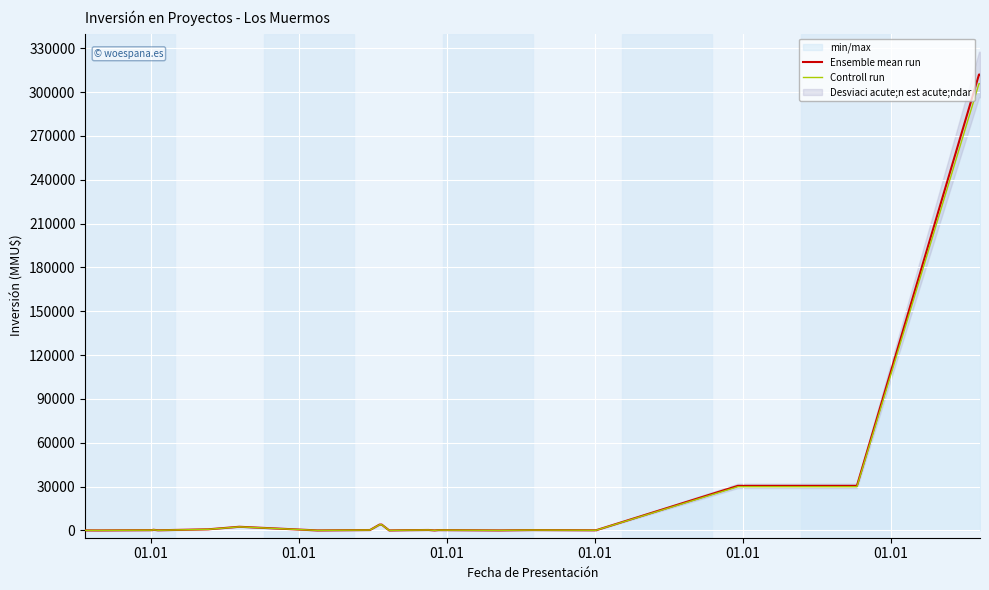

True or false: Controll run and Ensemble mean run intersect in this chart.

False